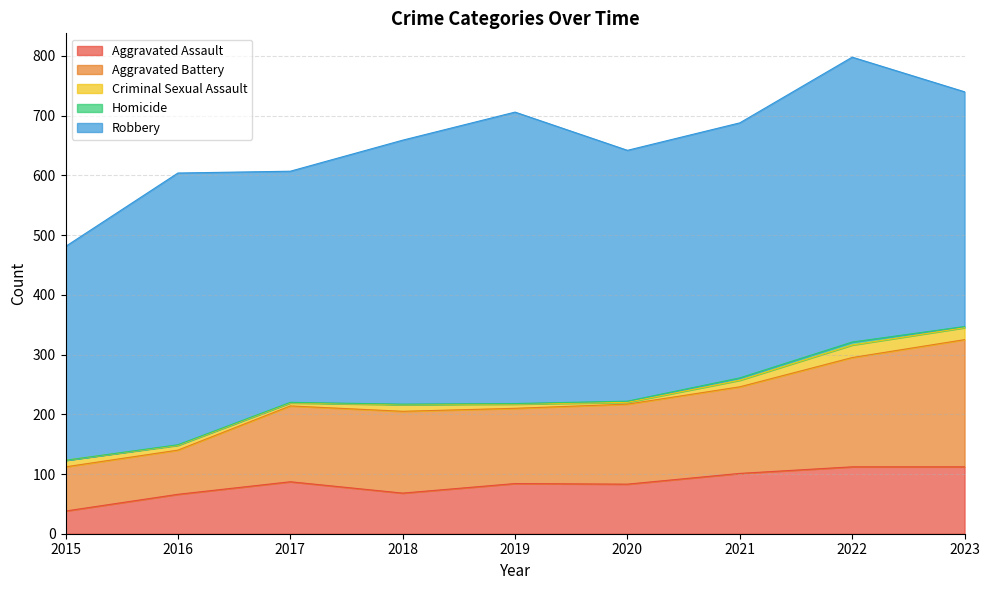

Is the value of Criminal Sexual Assault at 2015 greater than the value of Homicide at 2019?

Yes